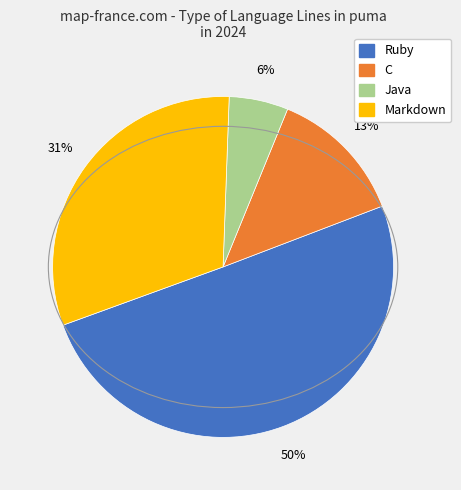

To the nearest percent, what is the average slice percentage?

25%